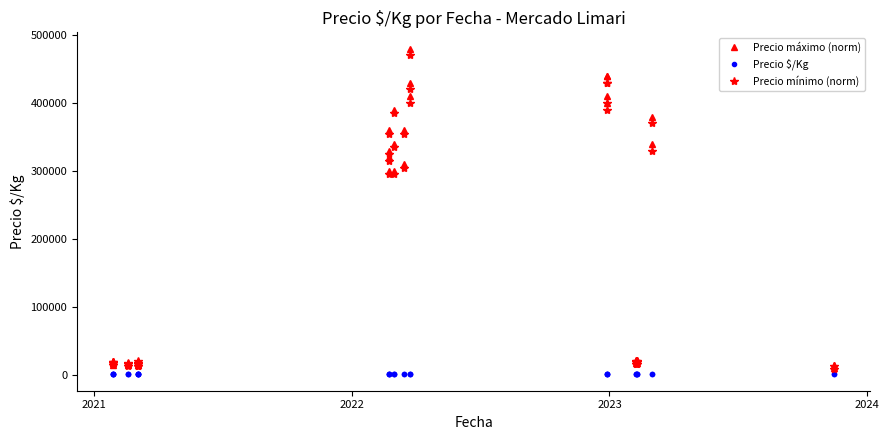

How many data points in Precio mínimo (norm) are less than 21000?

20